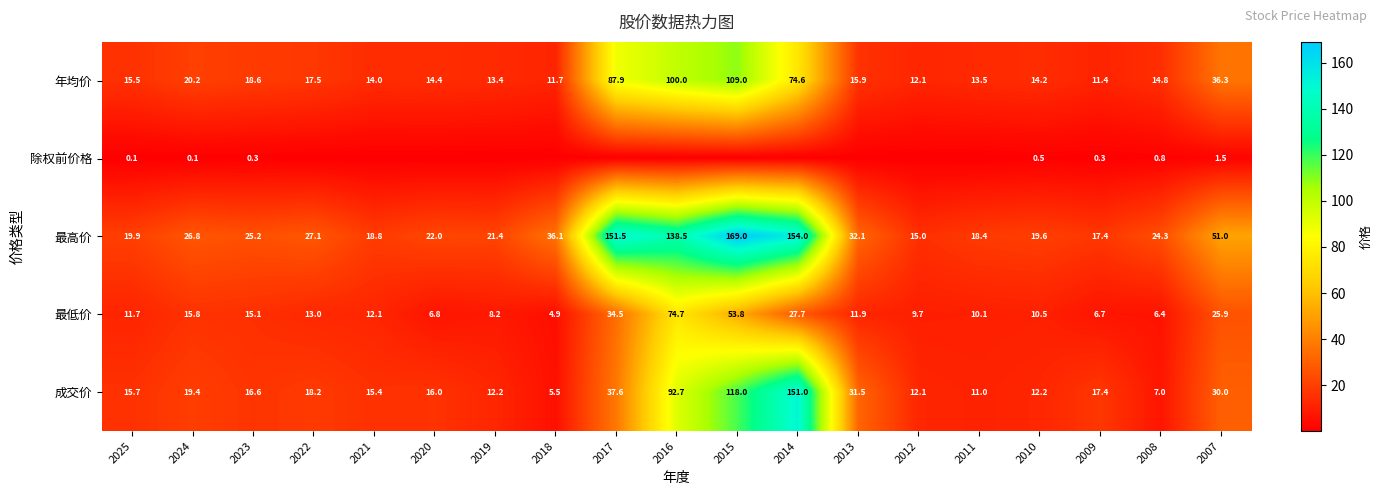

What is the total value across all series at 2023?

75.8